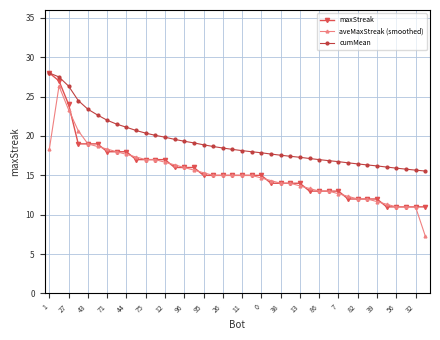

What is the average value of the cumMean series?

19.2